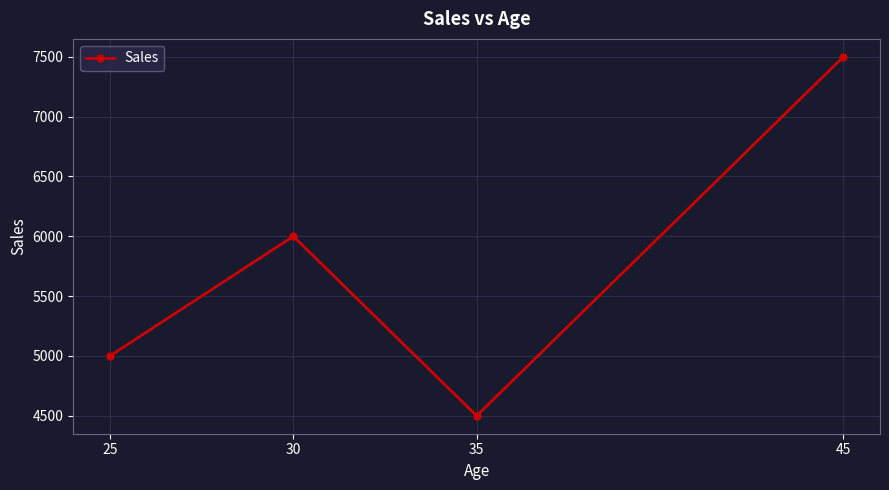

What is the minimum value shown in the chart?

4500